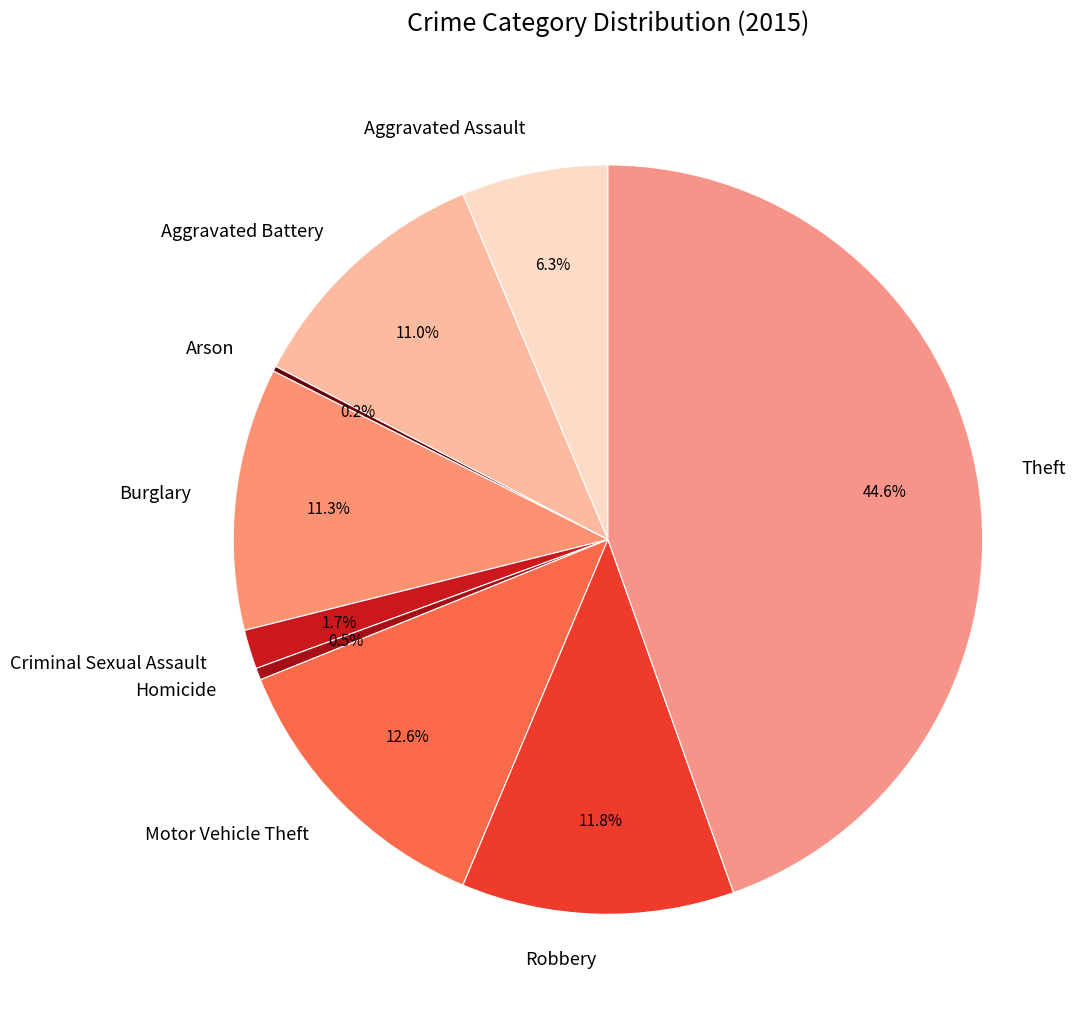

Combined, do Aggravated Battery and Homicide account for over 50%?

No